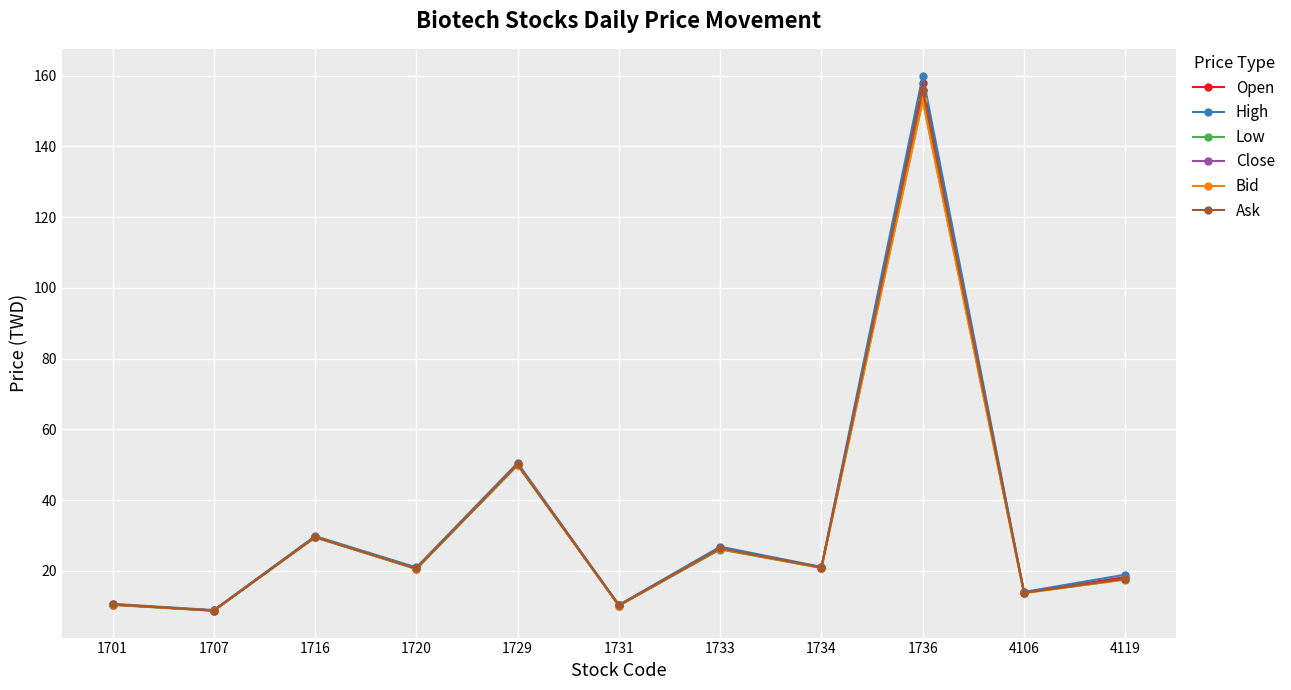

What is the value of the Ask point at the 1st from the left?

10.5